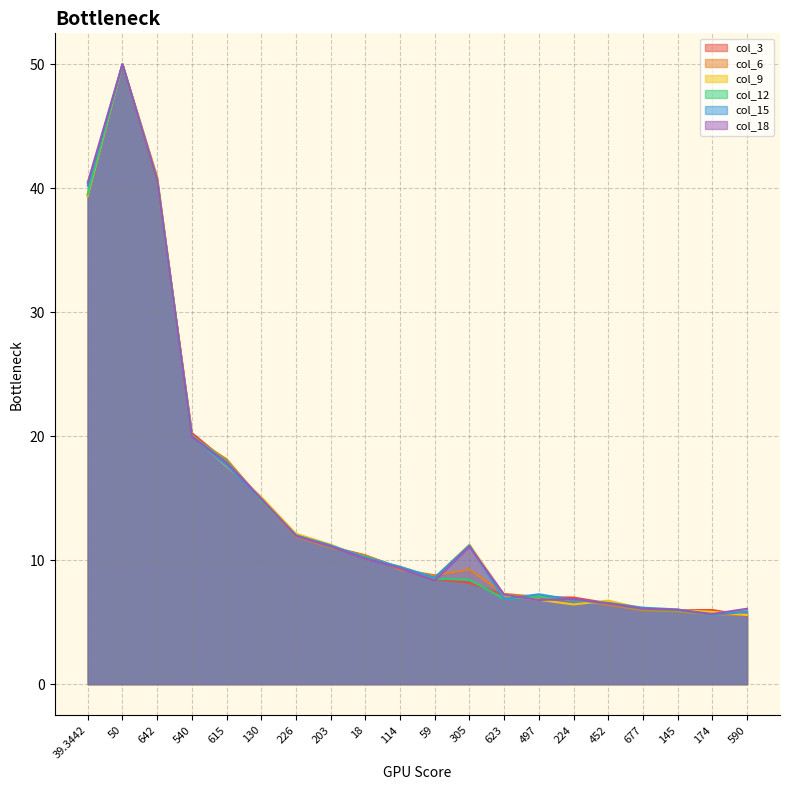

What is the value of the col_3 point at the 19th from the left?

6.0